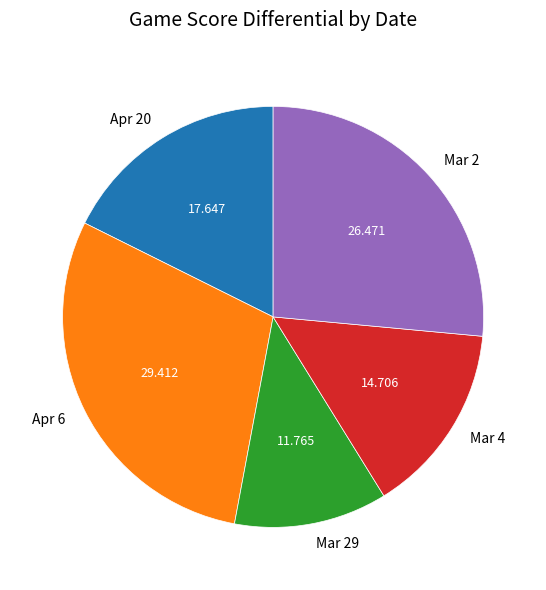

Combined, do Apr 6 and Mar 4 account for over 50%?

No